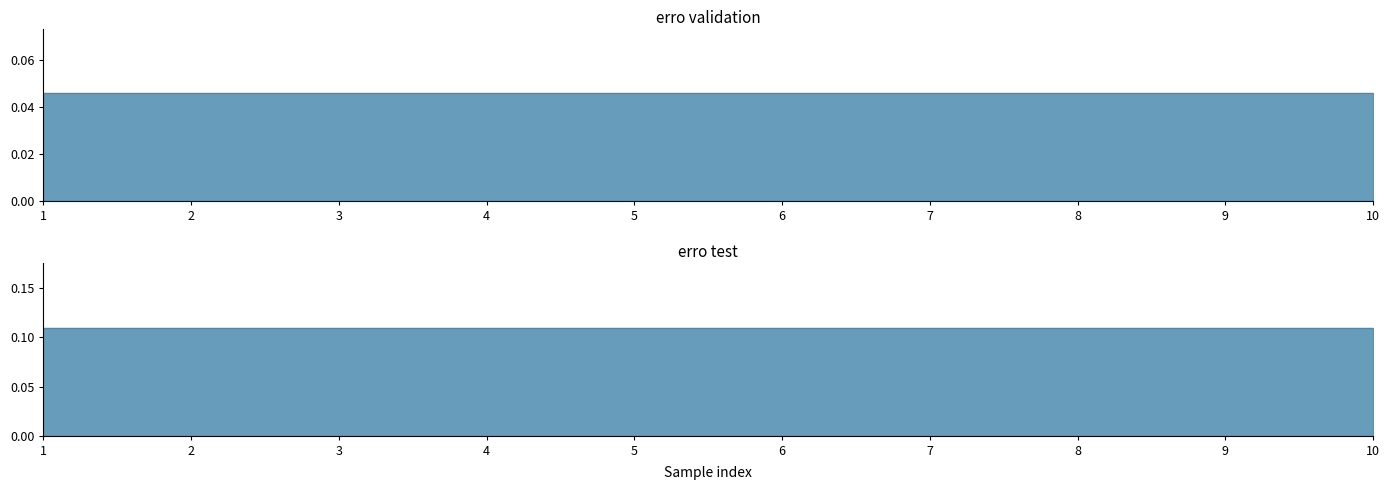

True or false: erro test and erro validation cross at least once.

False